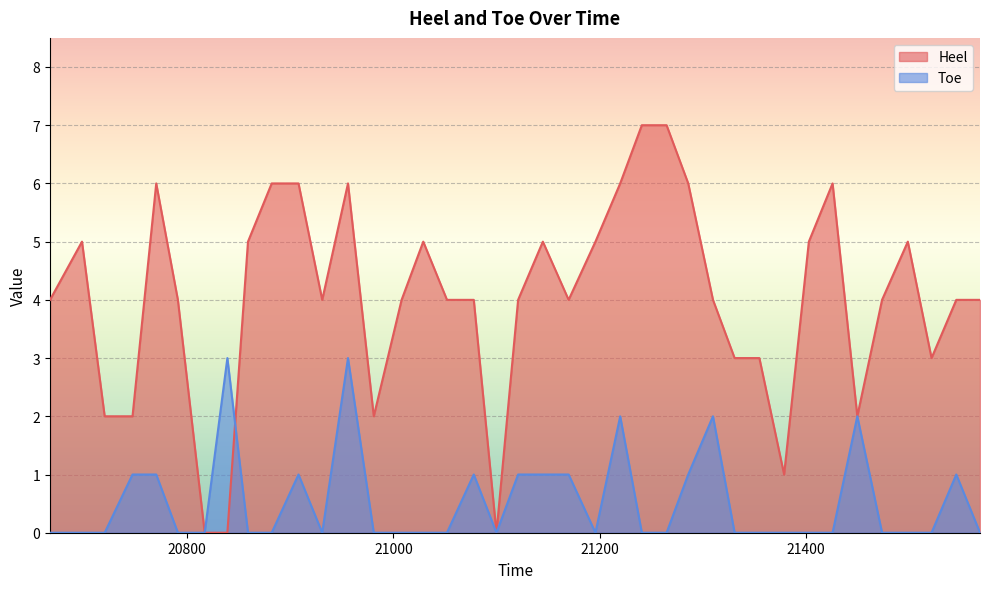

Count the Heel values in the range 3 to 5.

22